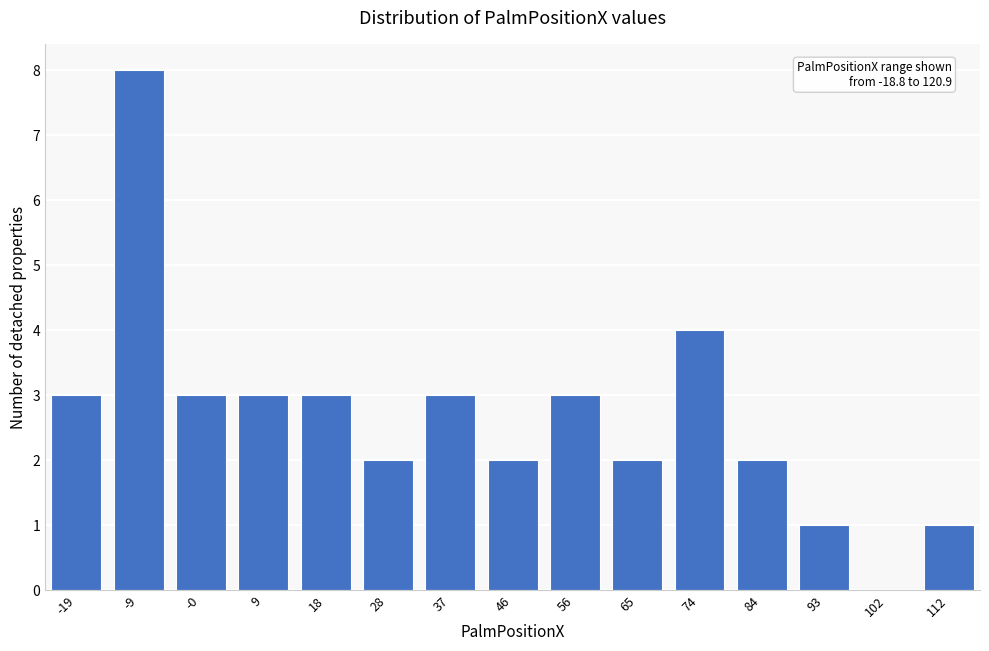

Reading left to right, transcribe all the data shown in this chart.

-19=3	-9=8	-0=3	9=3	18=3	28=2	37=3	46=2	56=3	65=2	74=4	84=2	93=1	102=0	112=1